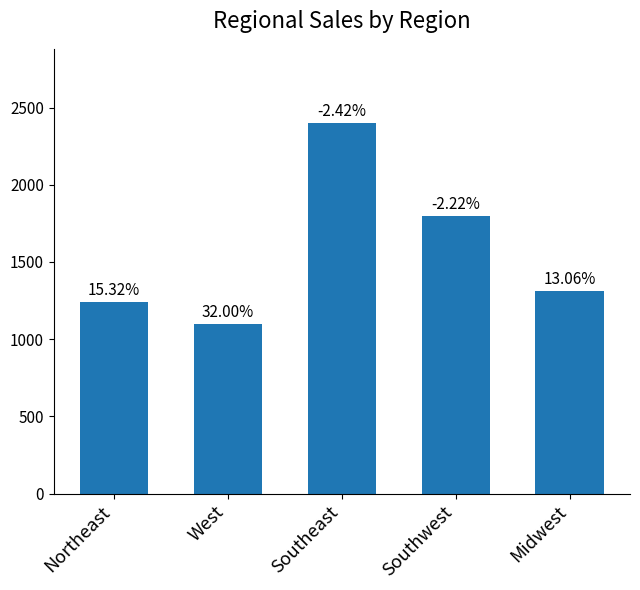

How many bars are there in total?

5